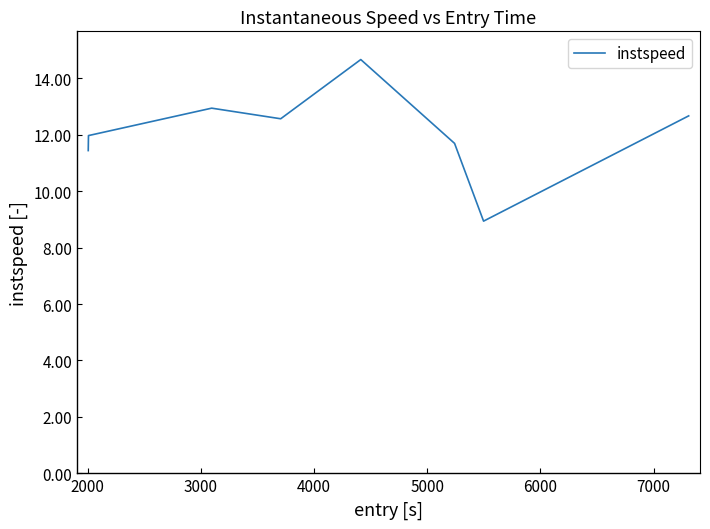

What is the maximum value shown in the chart?

14.7